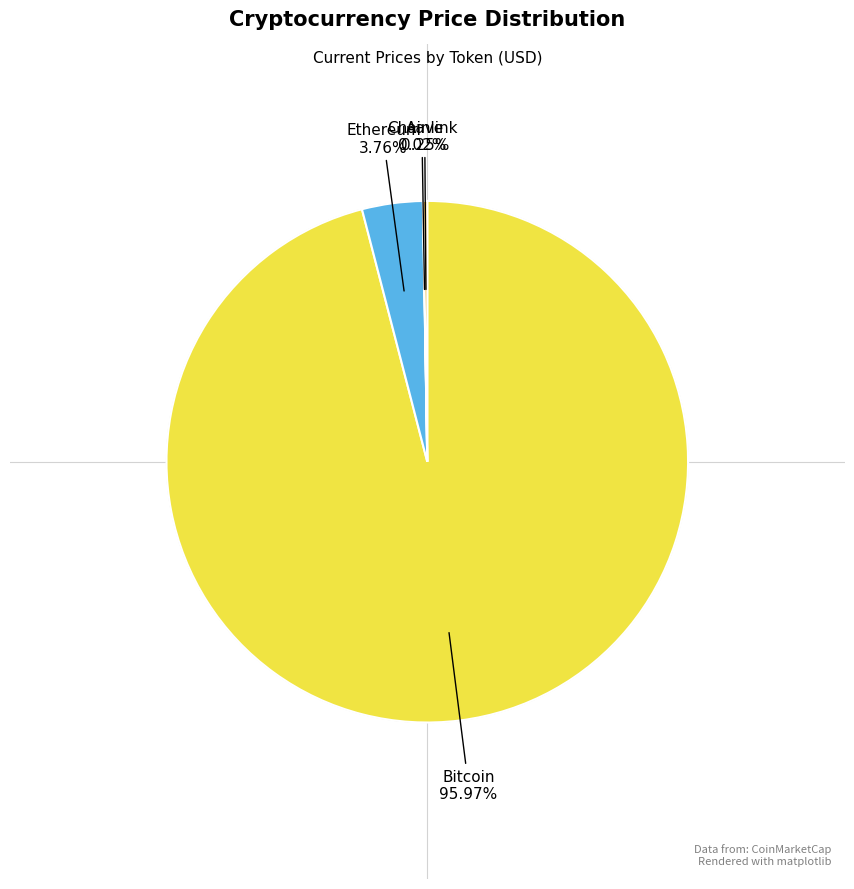

Do Ethereum and Bitcoin together represent more than half of the pie?

Yes